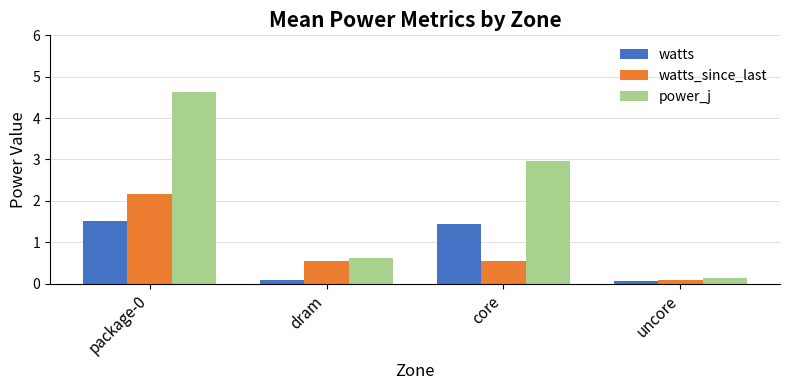

True or false: watts has a value of 1.5 at package-0.

True